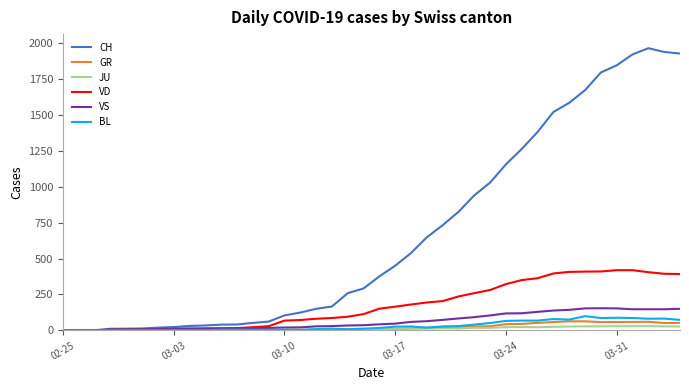

List the series in order of their peak value, lowest first.

JU, GR, BL, VS, VD, CH